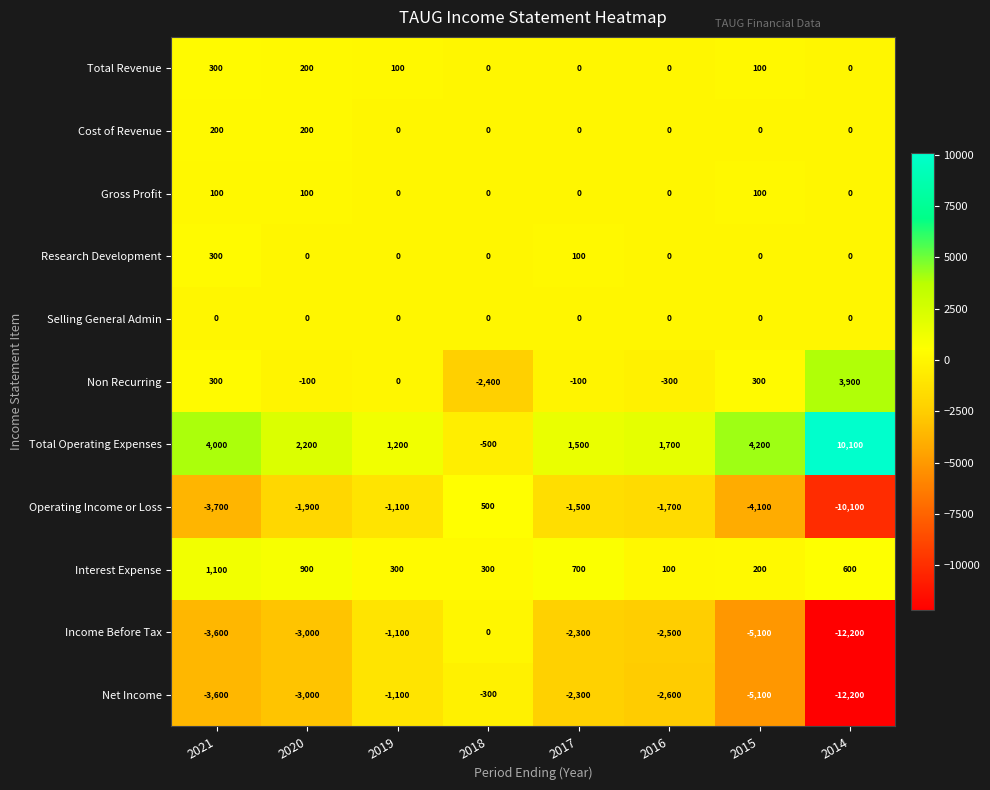

True or false: Interest Expense has a value of 333 at 2015.

False